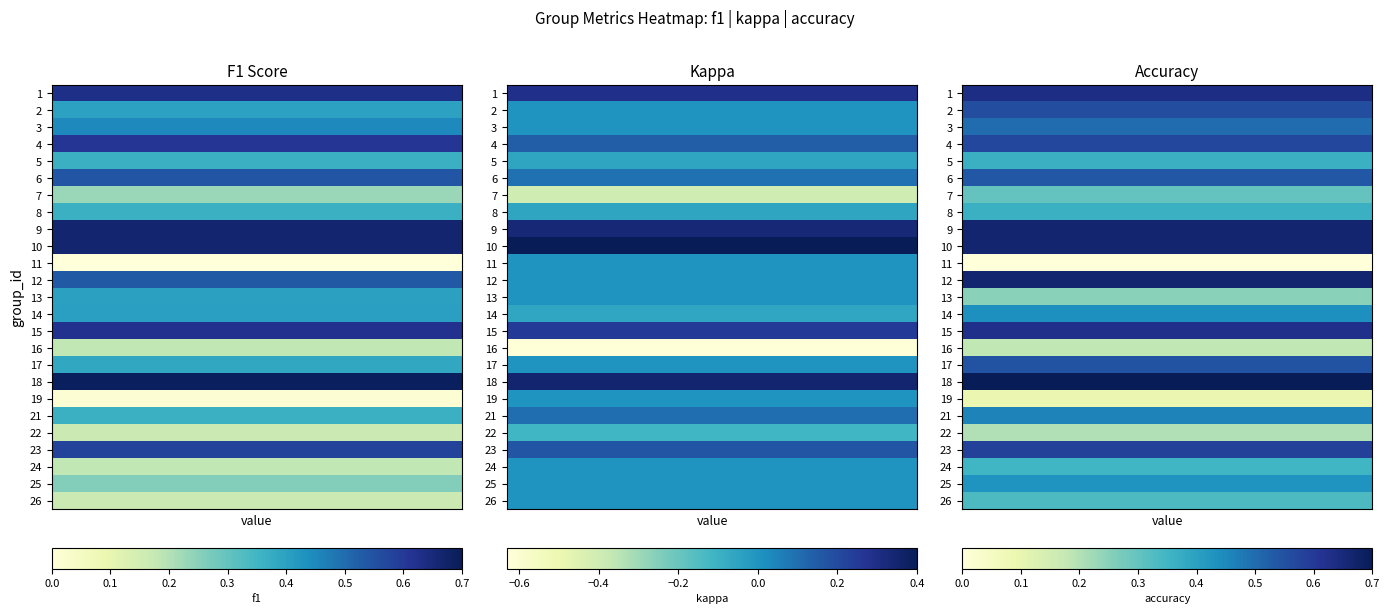

Between 22 and 26, which series saw the biggest shift?

accuracy